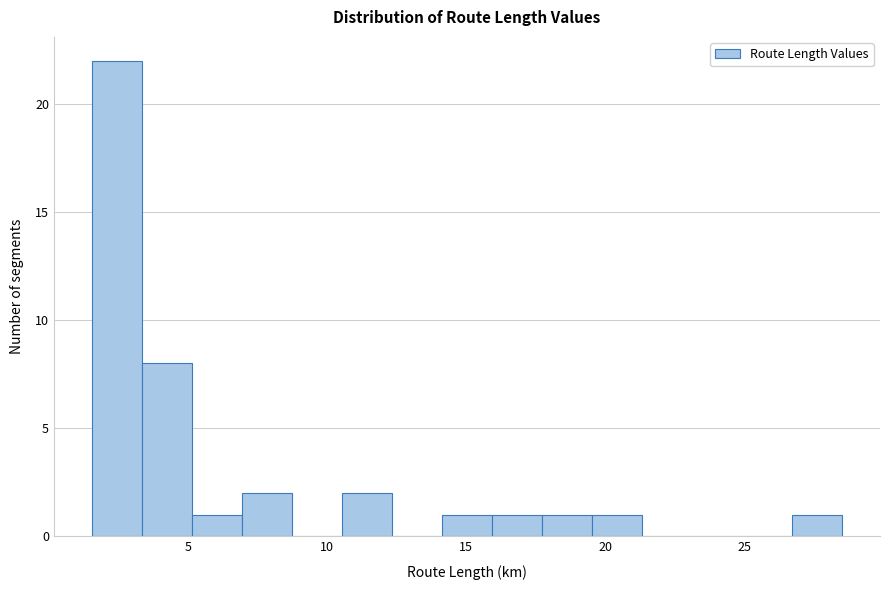

Around what value on the x-axis is the tallest bar? Give the approximate position of its centre, as read against the axis.

2.5